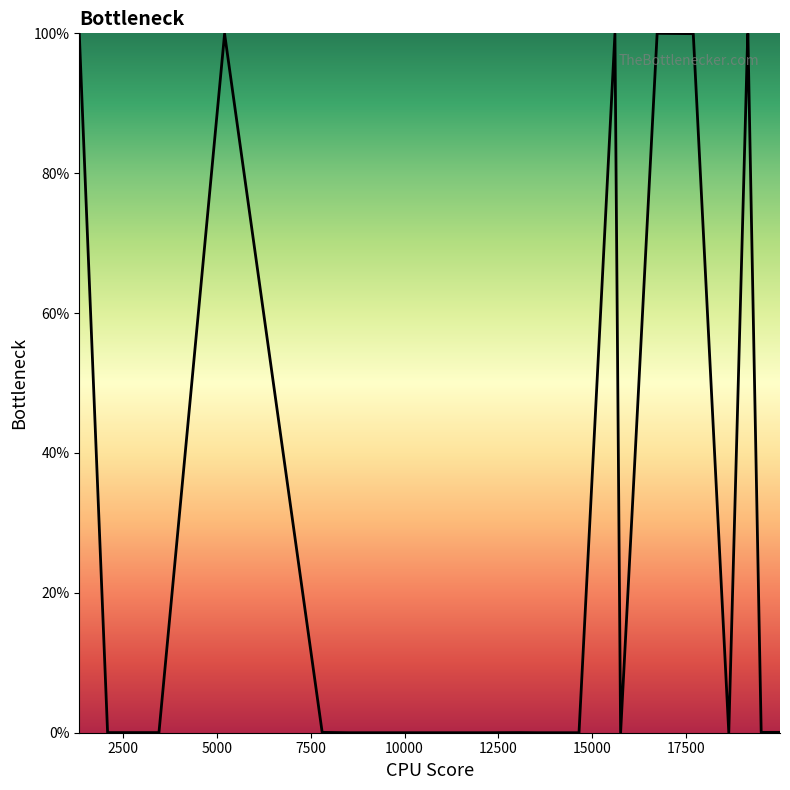

What is the maximum value shown in the chart?

100.0